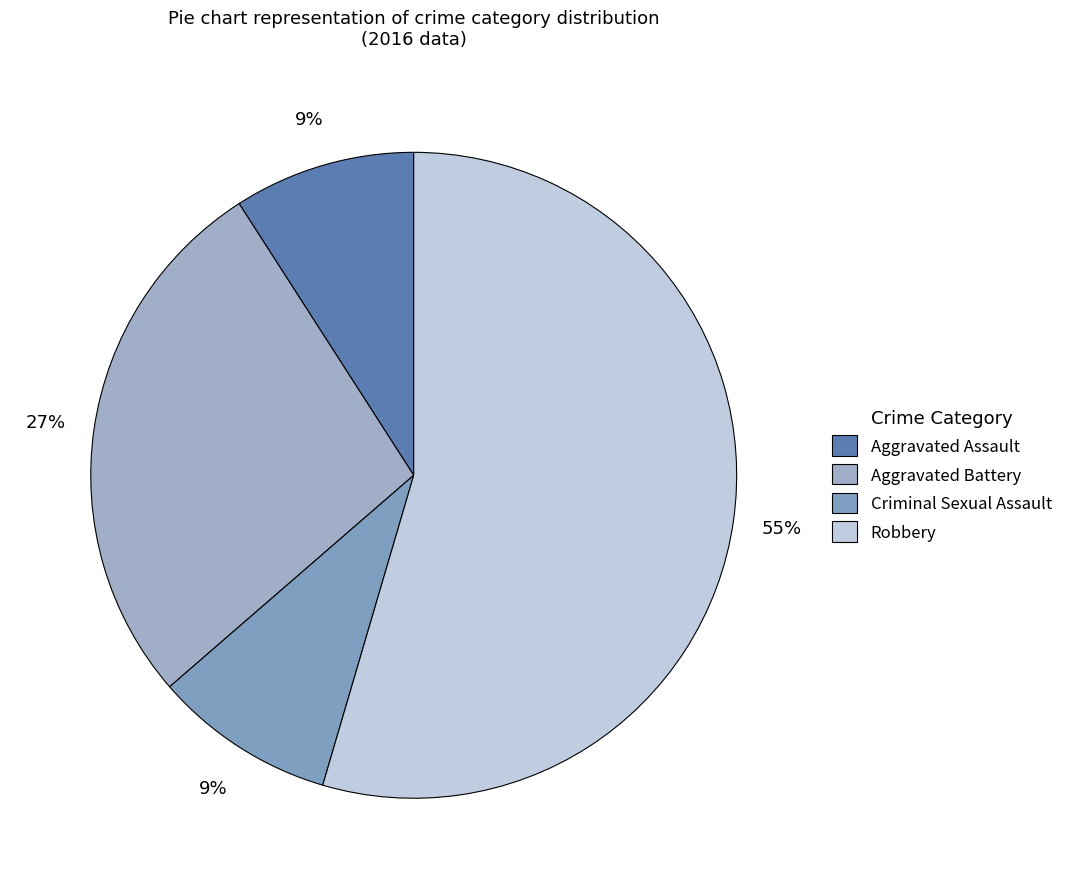

Which slice is the smallest?

Aggravated Assault